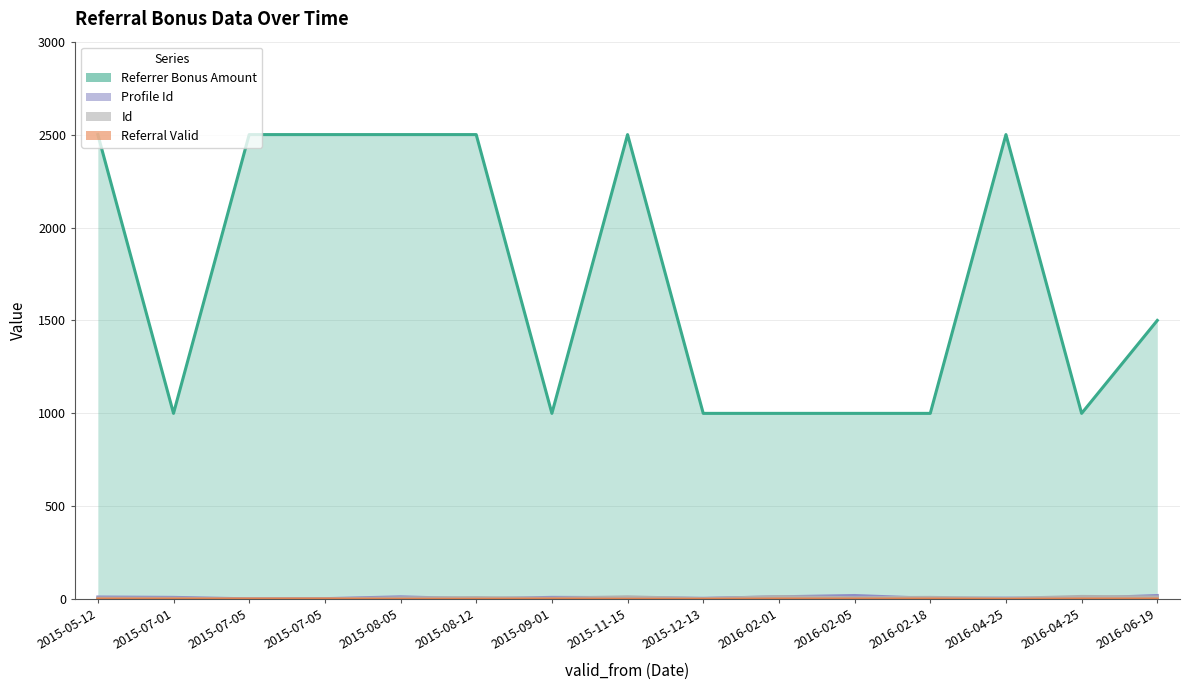

The Referral Valid series shows 1 at 2015-09-01. True or false?

True